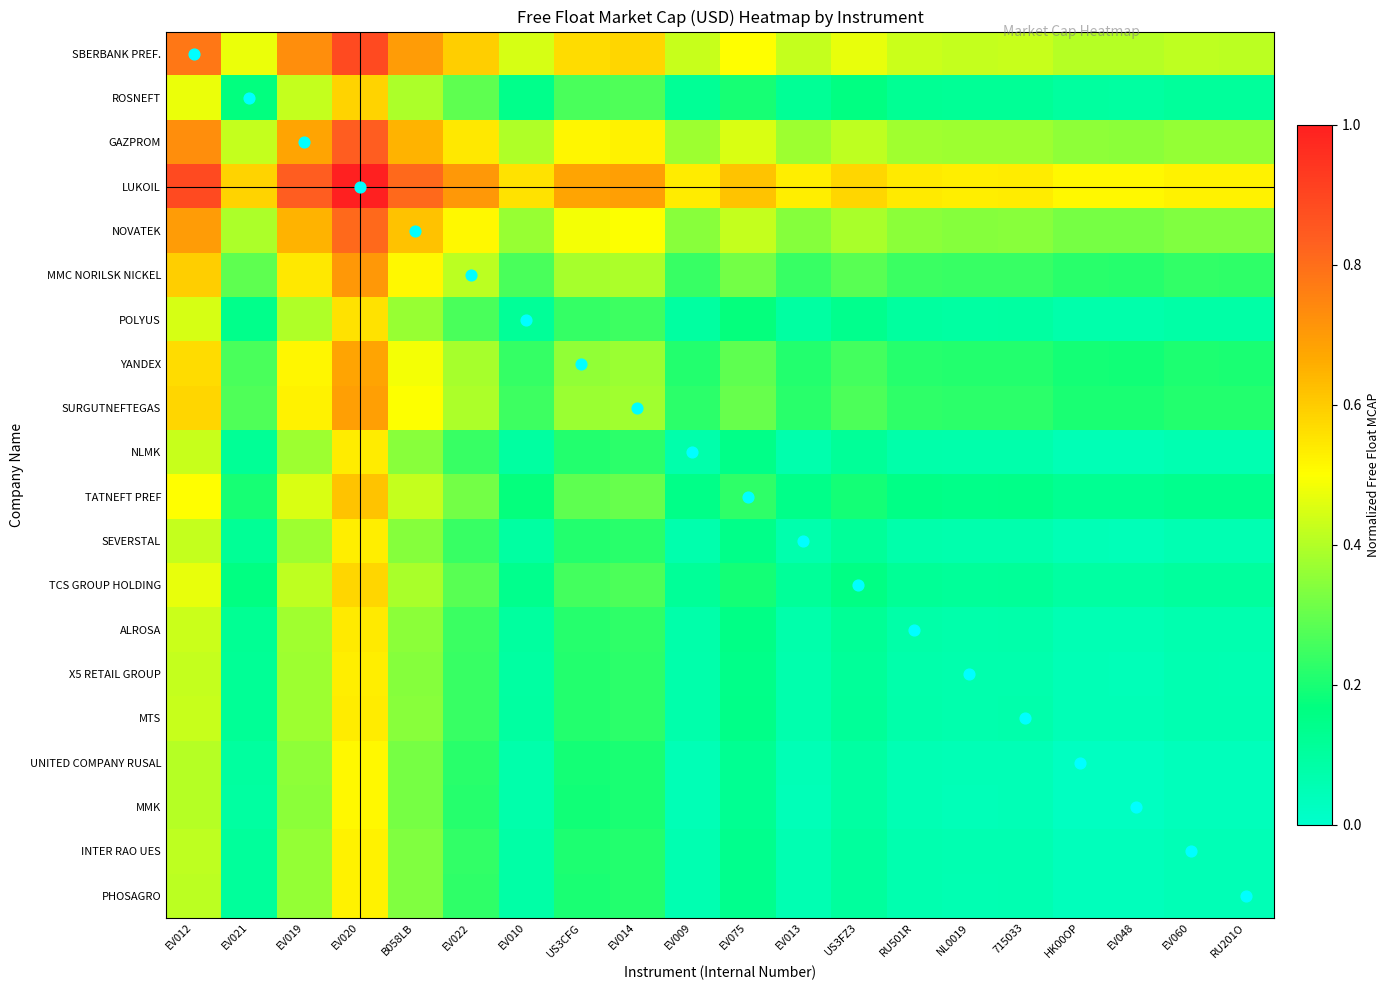

What is the total value across all series at EV060?

3.2